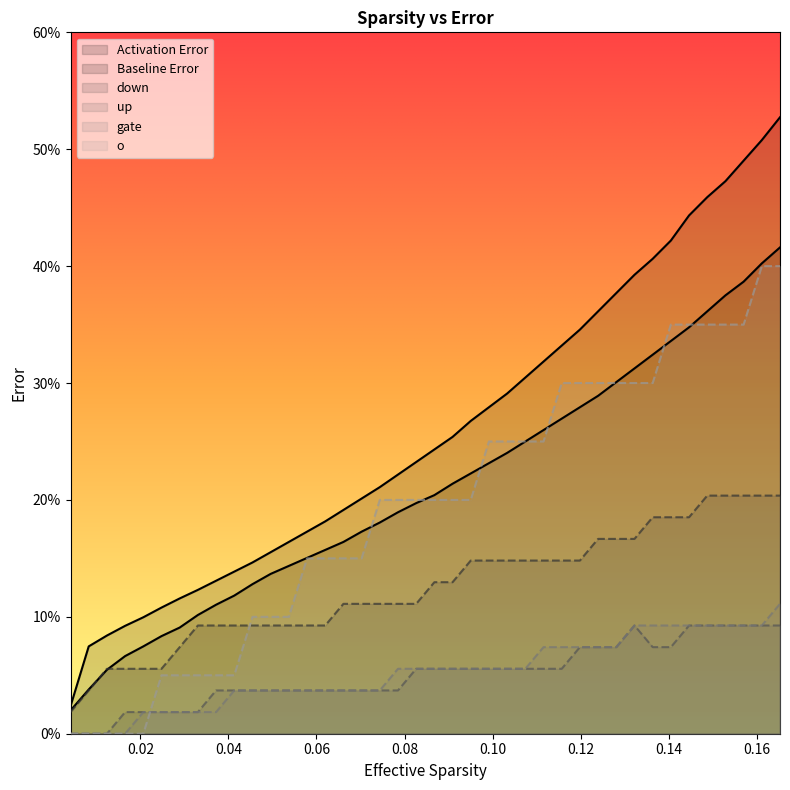

Is the value of o at 19 greater than the value of down at 11?

Yes